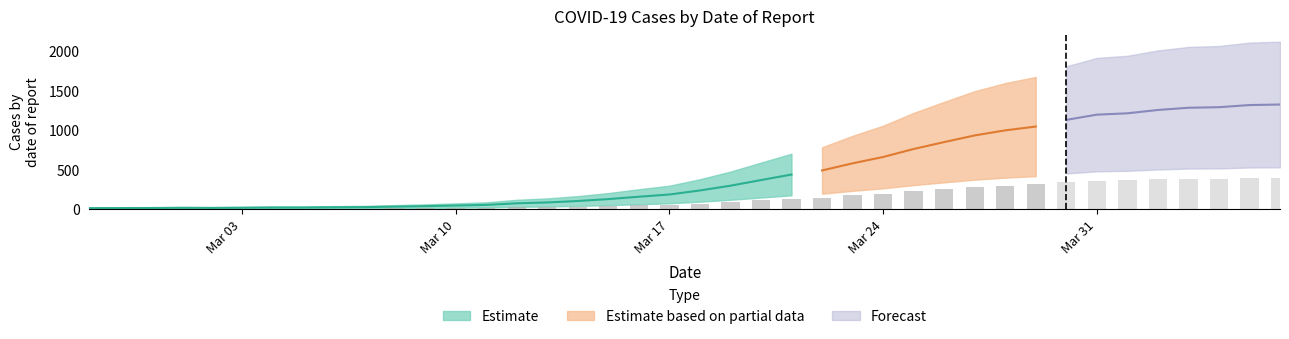

What is the ratio of the value at 2020-03-27 to the value at 2020-03-21?

2.1